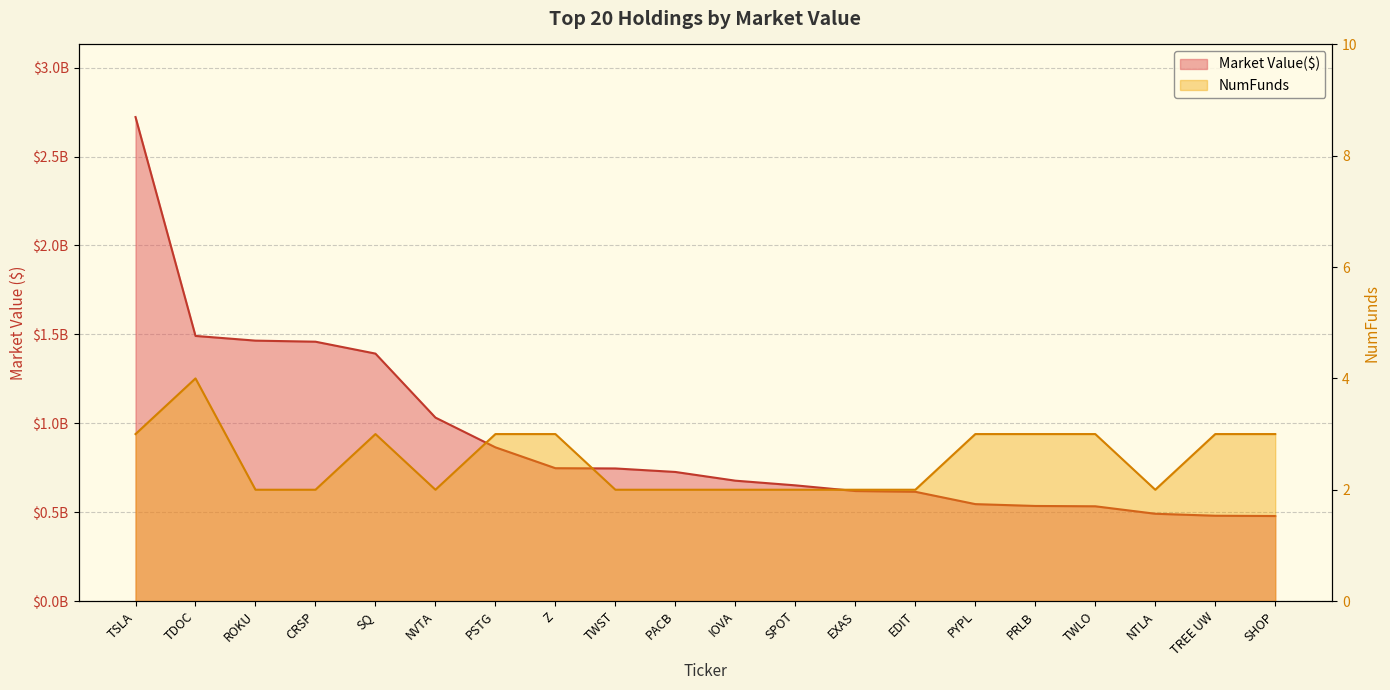

What position from the left is TWST?

9